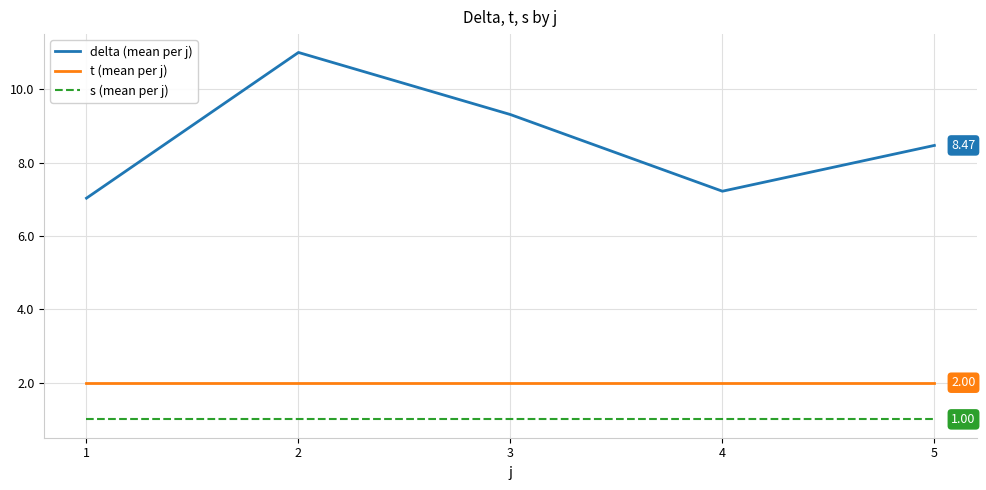

What value does the delta (mean per j) series have at 1?

7.0